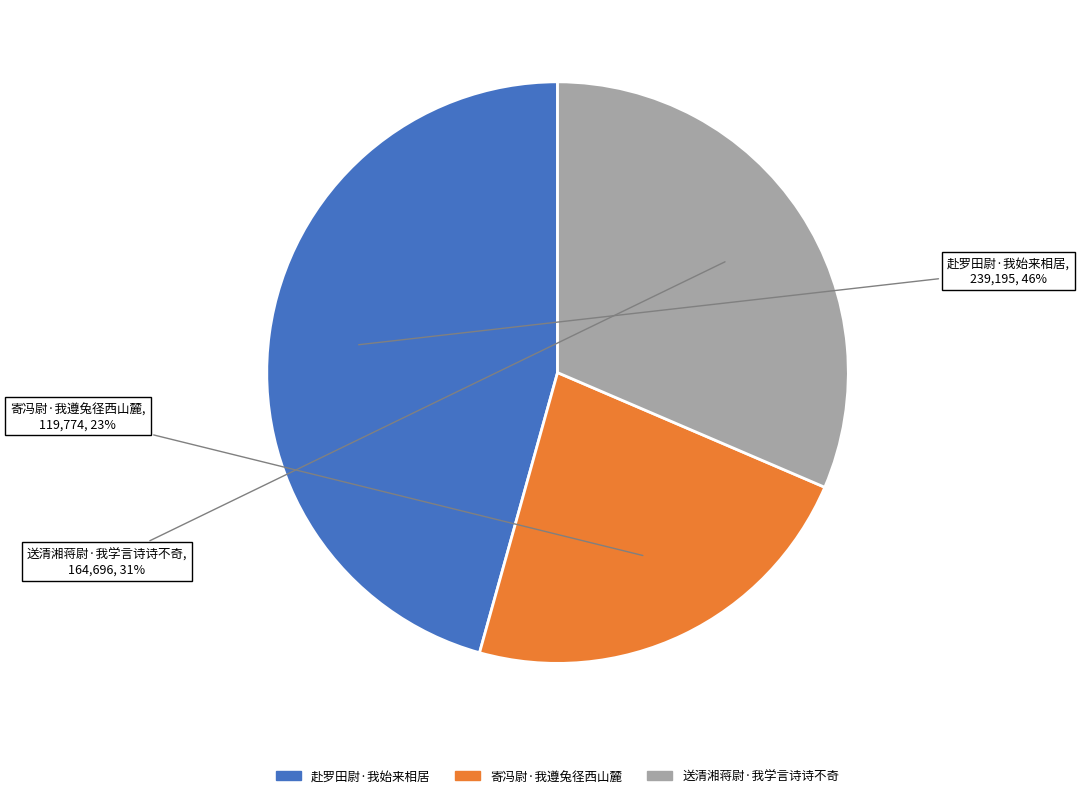

To the nearest percent, what is the difference between the largest and smallest slice percentages?

23%